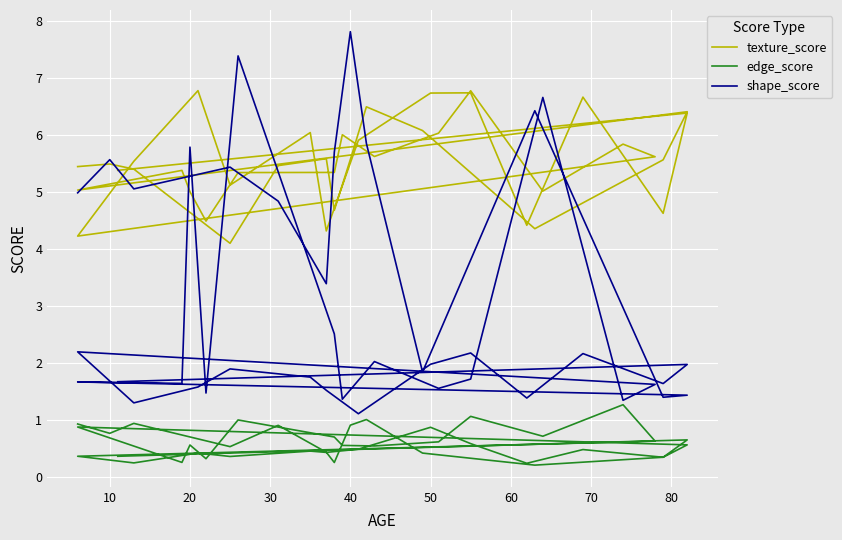

Reading left to right, transcribe all the data shown in this chart.

texture_score: 5.4	5.5	5.4	4.1	5.5	5.6	4.7	5.6	6.5	6.1	4.4	5.6	6.4	5.0	5.4	5.0	4.5	5.3	5.3	6.0	5.6	6.0	6.8	5.0	5.8	5.6	4.2	5.5	6.8	5.1	6.0	4.3	5.9	6.7	6.7	4.4	6.7	4.6	6.4	5.4
edge_score: 0.9	0.8	0.9	0.5	0.9	0.4	0.3	0.9	1.0	0.4	0.2	0.4	0.6	0.9	0.3	0.6	0.3	1.0	0.7	0.6	0.6	0.6	1.1	0.7	1.3	0.6	0.4	0.3	0.4	0.4	0.5	0.4	0.5	0.9	0.6	0.2	0.5	0.4	0.7	0.4
shape_score: 5.0	5.6	5.1	5.4	4.8	3.4	5.7	7.8	5.9	1.8	6.4	1.4	1.4	1.7	1.6	5.8	1.5	7.4	2.5	1.4	2.0	1.6	1.7	6.7	1.4	1.6	2.2	1.3	1.6	1.9	1.8	1.5	1.1	2.0	2.2	1.4	2.2	1.6	2.0	1.7